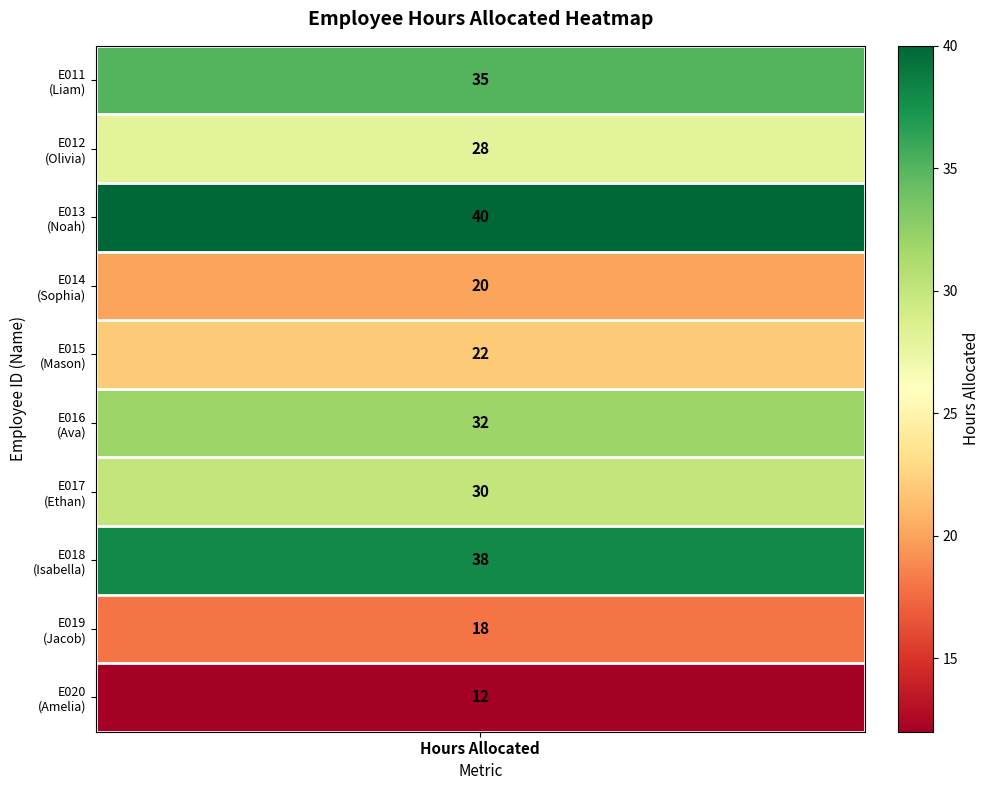

At which category does the chart reach its peak across all series?

E013